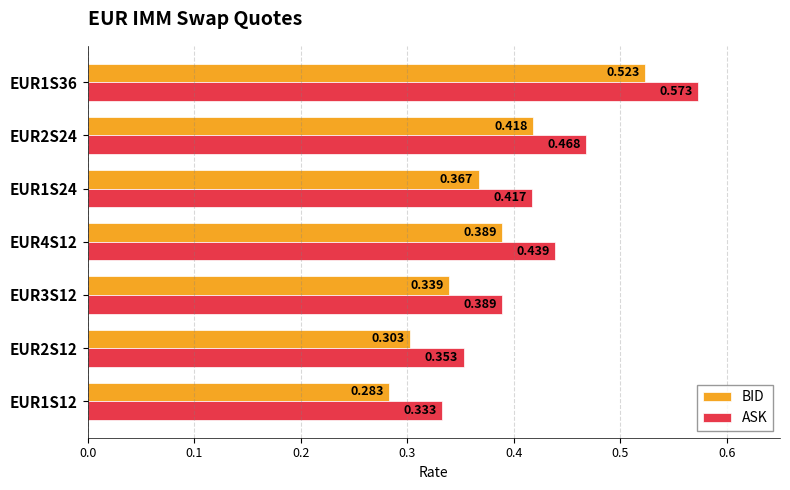

Is the value of BID at EUR2S24 greater than the value of ASK at EUR1S12?

Yes